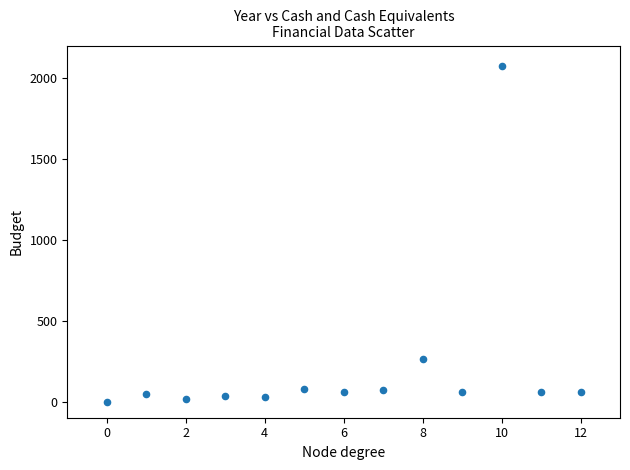

What is the range of Y values (max minus min)?

2073.8